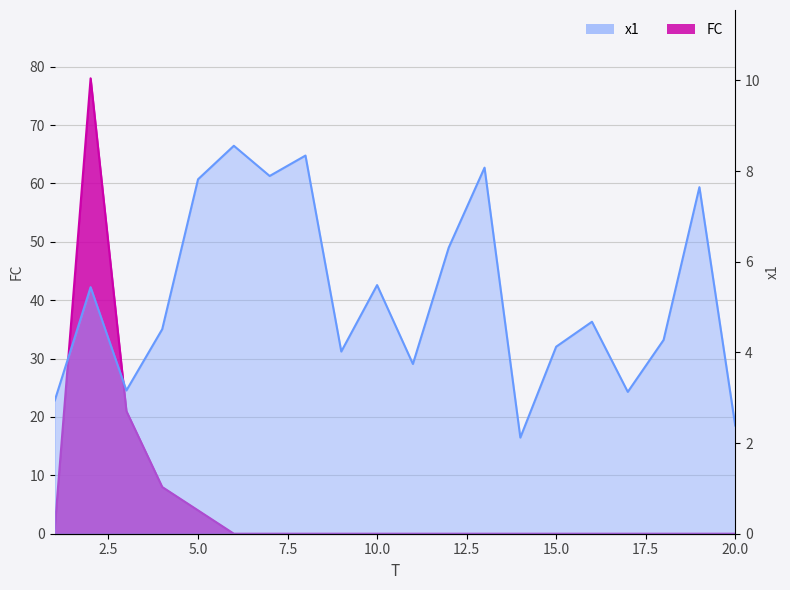

What is the difference between the maximum and minimum values in the FC series?

78.0